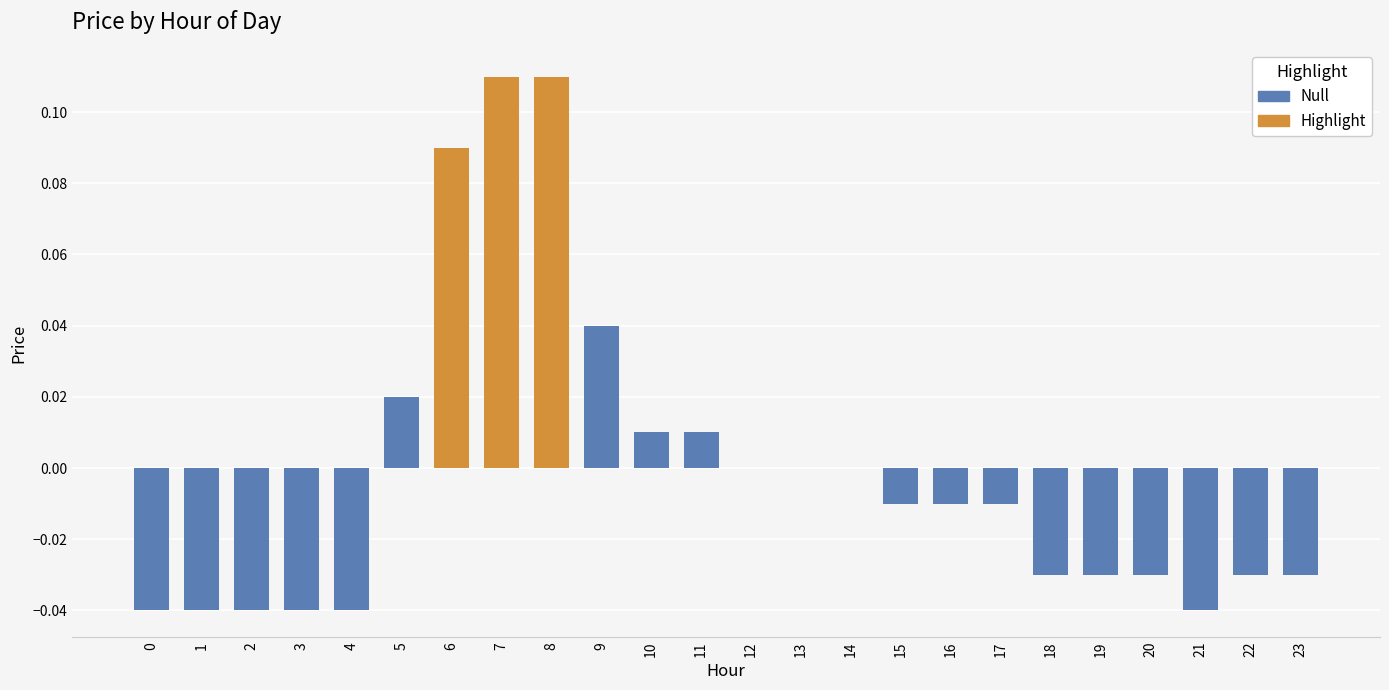

Reading left to right, extract all data points from this chart.

-0.0	-0.0	-0.0	-0.0	-0.0	0.0	0.1	0.1	0.1	0.0	0.0	0.0	0.0	0.0	0.0	-0.0	-0.0	-0.0	-0.0	-0.0	-0.0	-0.0	-0.0	-0.0